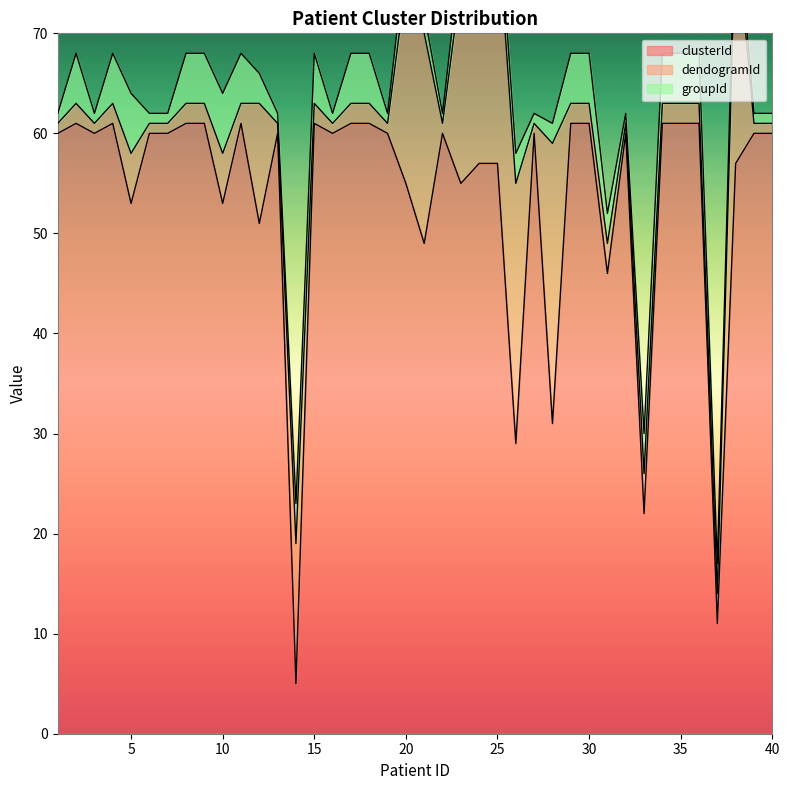

What are all the series names shown in the legend?

clusterId, dendogramId, groupId